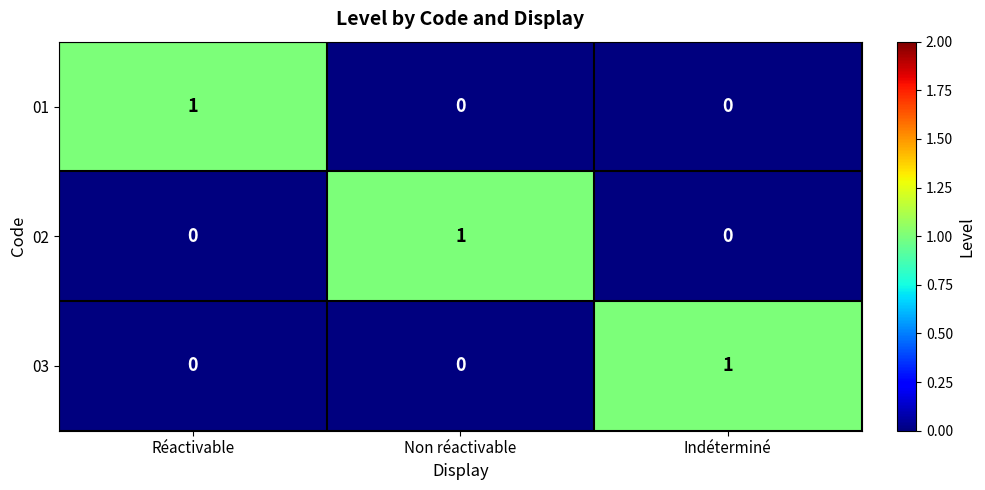

What is the total value across all series at Indéterminé?

1